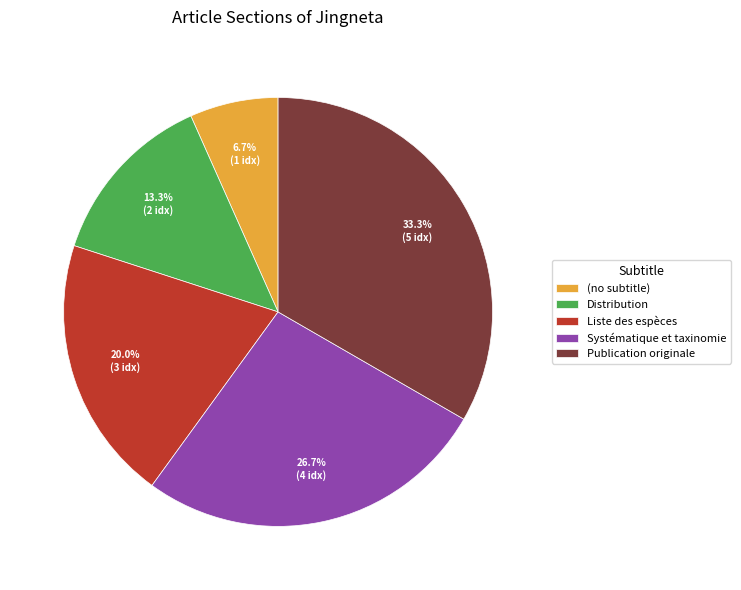

Does any single category account for the majority?

No